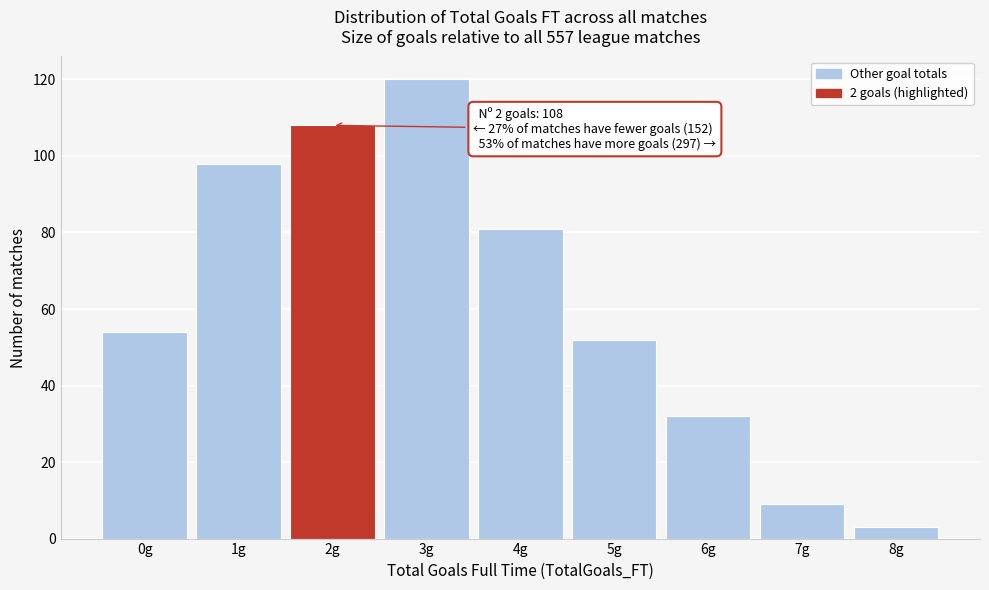

Over which range of the x-axis is the bar tallest?

2.5 to 3.5